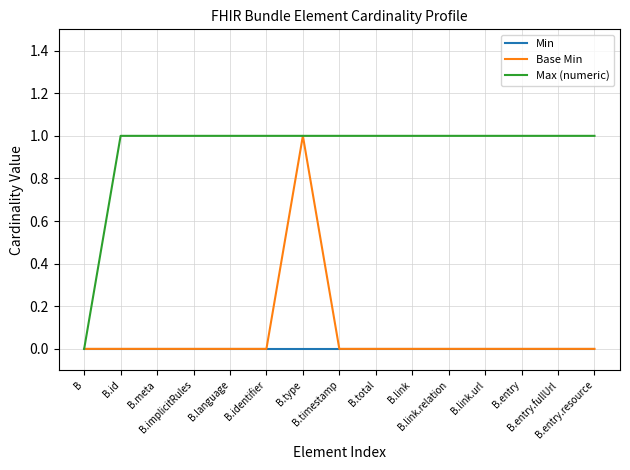

Reading right to left, extract all data points from this chart.

Min: B.entry.resource=0	B.entry.fullUrl=0	B.entry=0	B.link.url=0	B.link.relation=0	B.link=0	B.total=0	B.timestamp=0	B.type=0	B.identifier=0	B.language=0	B.implicitRules=0	B.meta=0	B.id=0	B=0
Base Min: B.entry.resource=0	B.entry.fullUrl=0	B.entry=0	B.link.url=0	B.link.relation=0	B.link=0	B.total=0	B.timestamp=0	B.type=1	B.identifier=0	B.language=0	B.implicitRules=0	B.meta=0	B.id=0	B=0
Max (numeric): B.entry.resource=1	B.entry.fullUrl=1	B.entry=1	B.link.url=1	B.link.relation=1	B.link=1	B.total=1	B.timestamp=1	B.type=1	B.identifier=1	B.language=1	B.implicitRules=1	B.meta=1	B.id=1	B=0